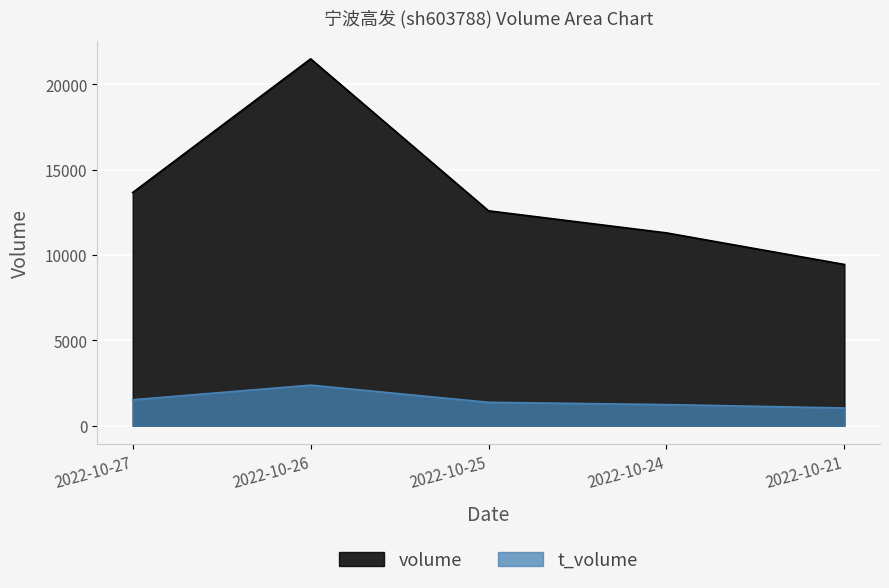

True or false: volume and t_volume cross at least once.

False